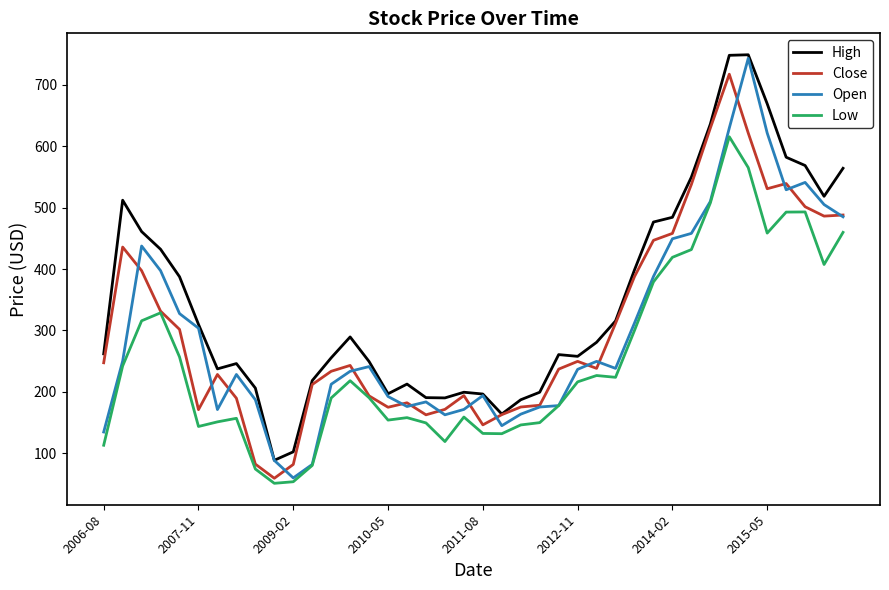

Which series has the largest total across all categories?

High